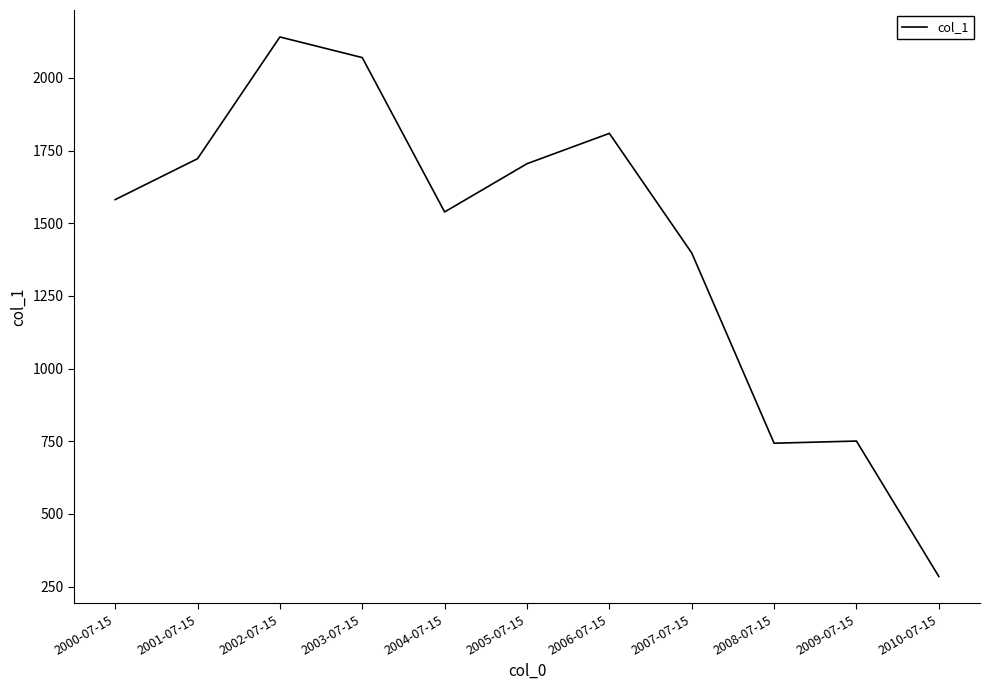

What is the average value?

1431.1